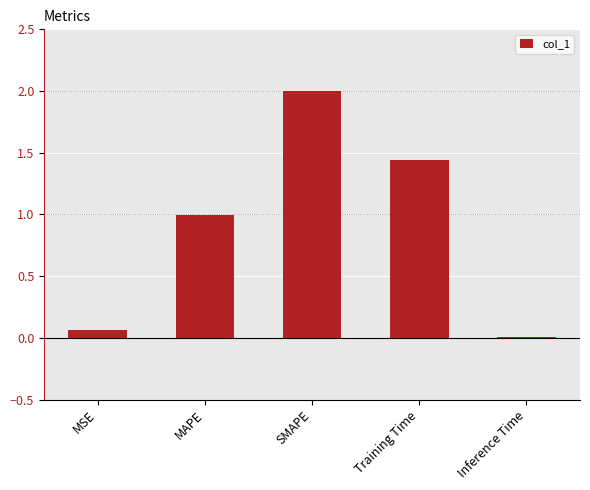

Count the number of categories in the chart.

5